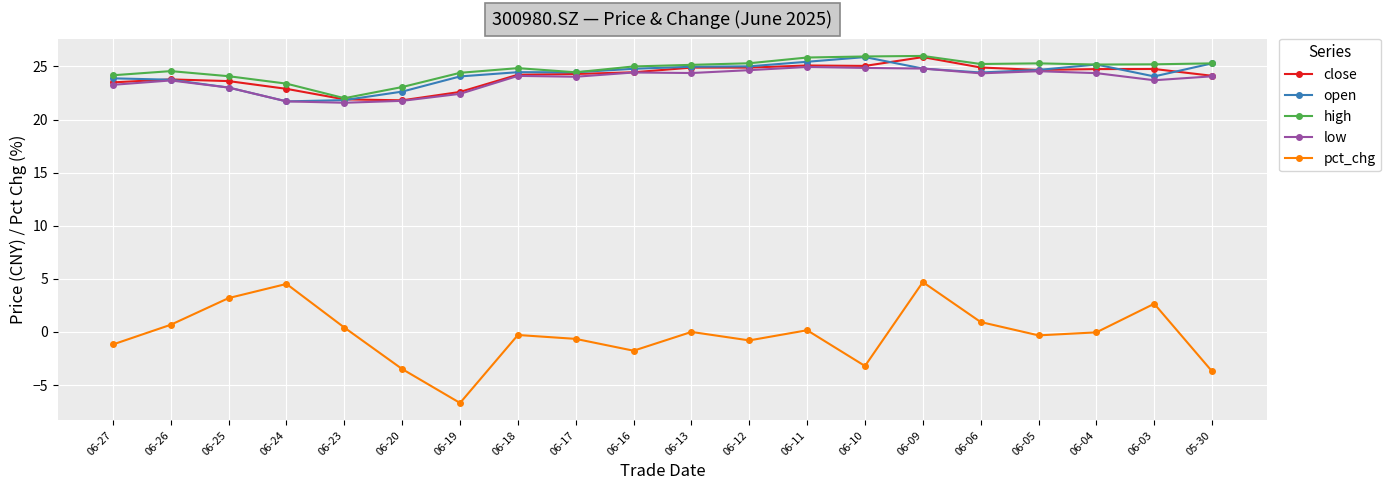

The value of low at 06-12 is 13.6. True or false?

False